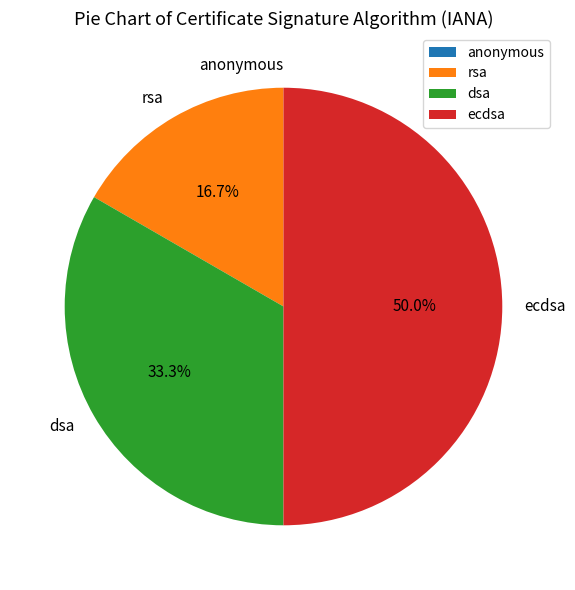

To the nearest percent, what is the average slice percentage?

25%